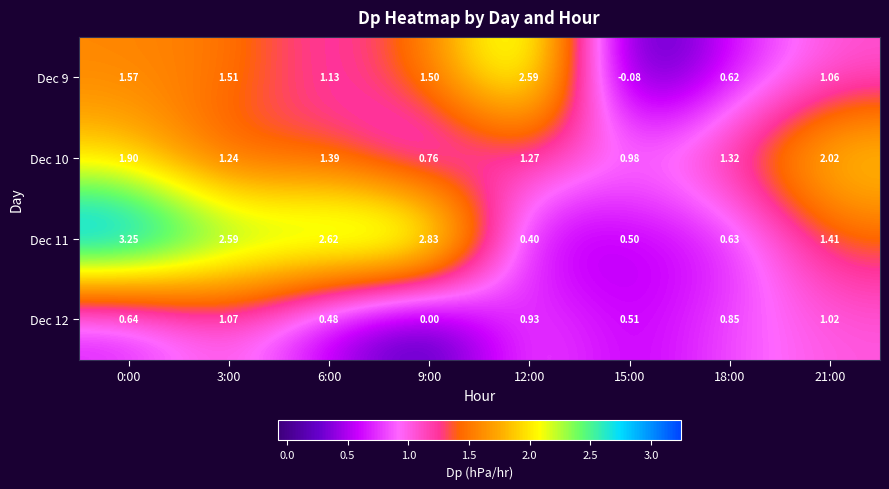

Which series has the widest spread of values?

Dec 11